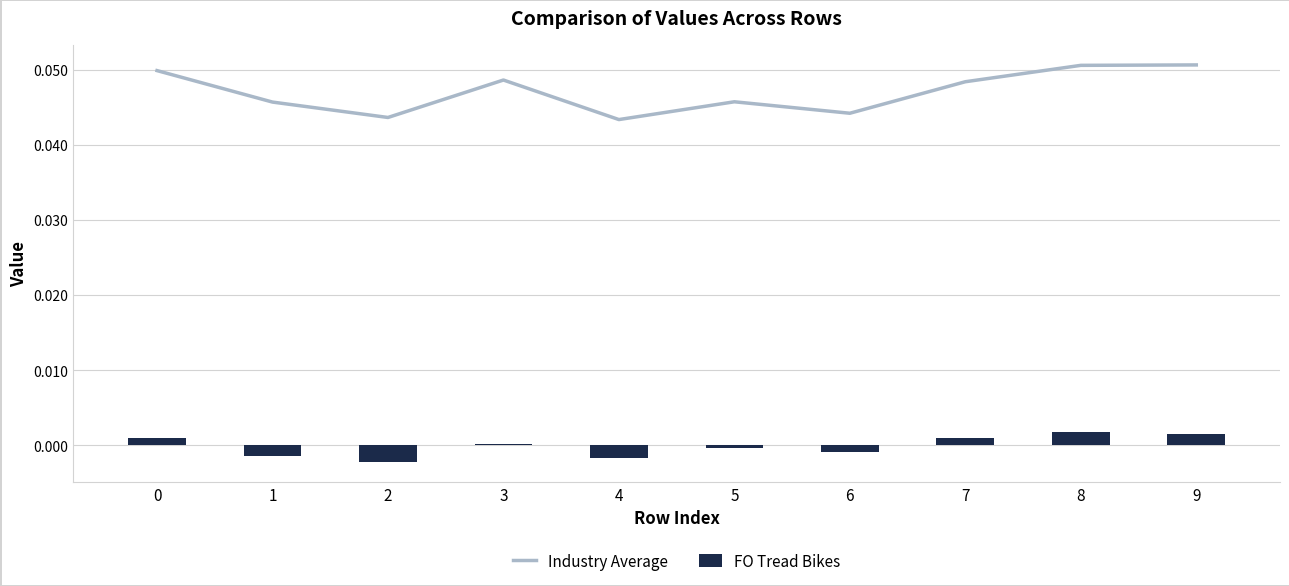

The value of FO Tread Bikes at 5 is -0.0. True or false?

False